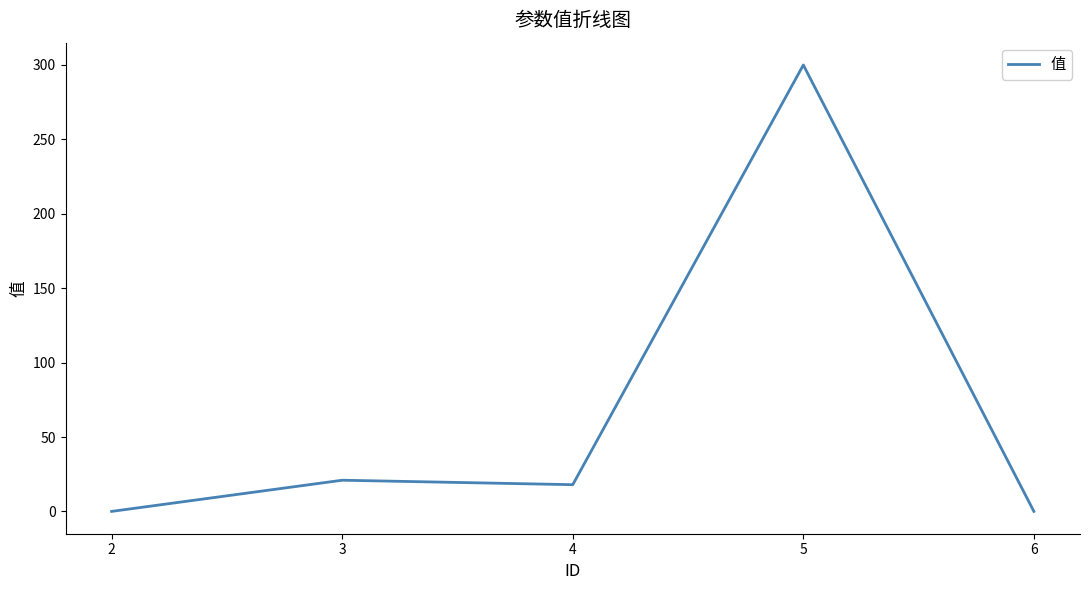

Reading left to right, list all the values displayed in this chart.

0.1	21.0	18.0	300.0	0.1